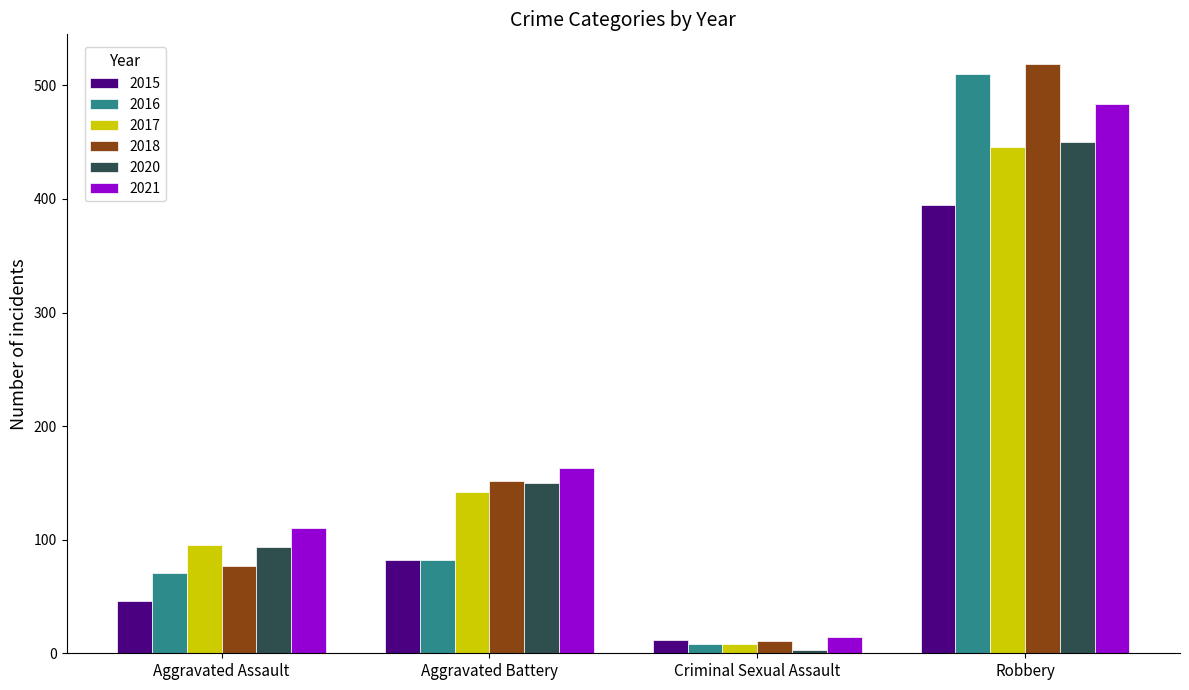

Is it true that 2018 equals 77 at Aggravated Assault?

True